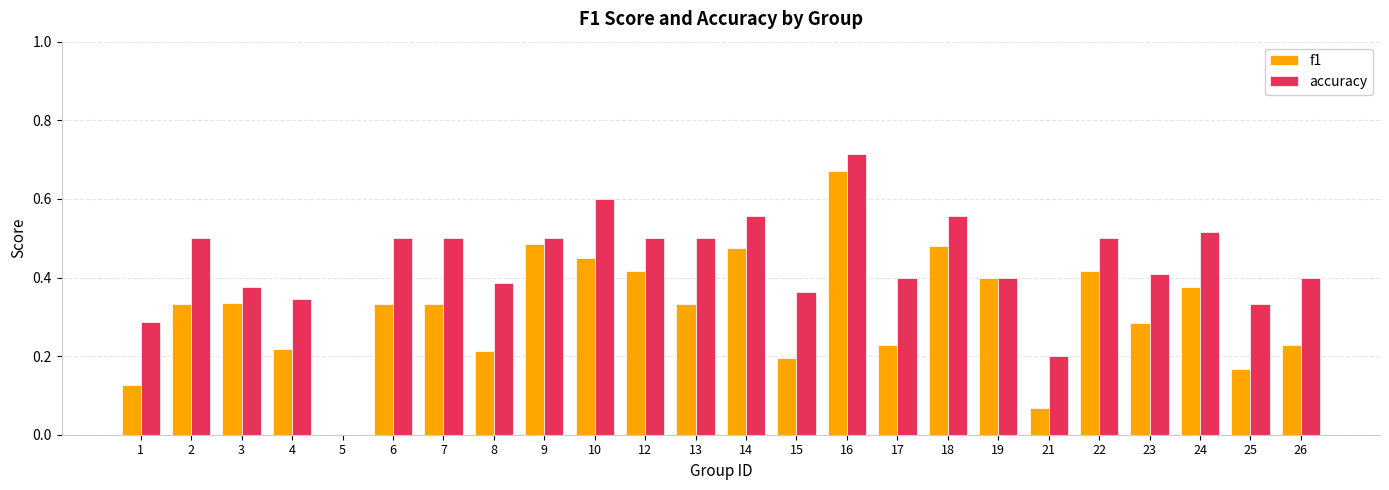

How many accuracy values are between 0 and 1?

24